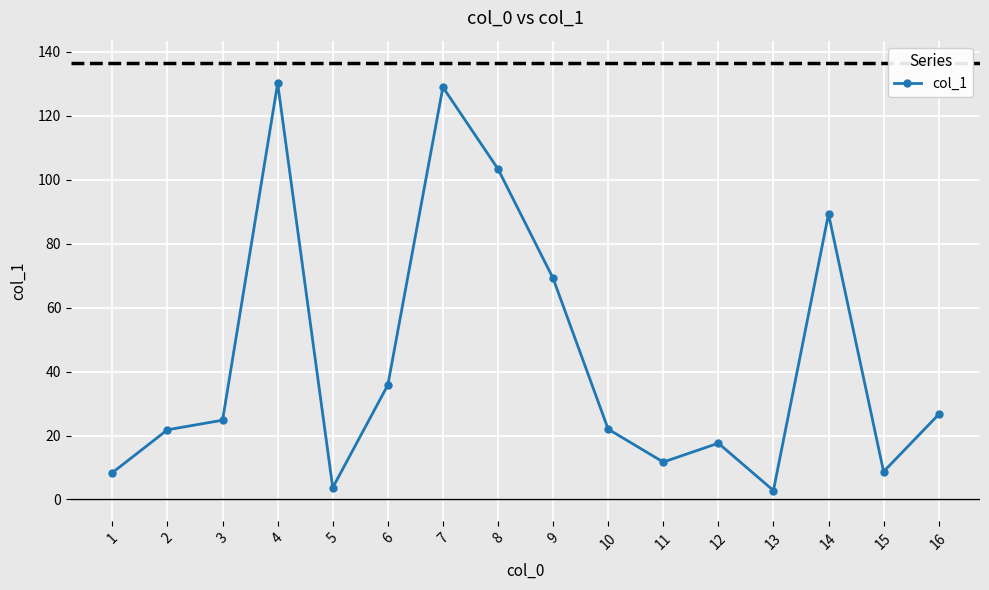

What is the sum of the values at 10 and 16?

48.6